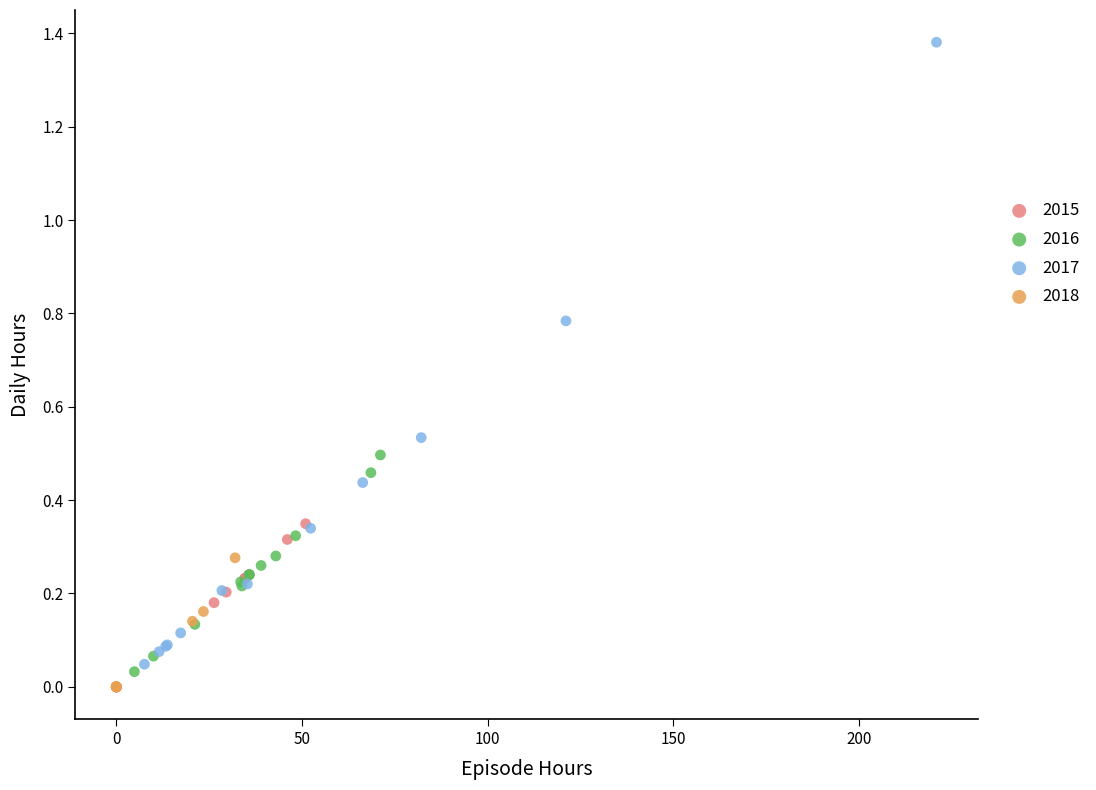

Which series contains the highest Y value?

2017